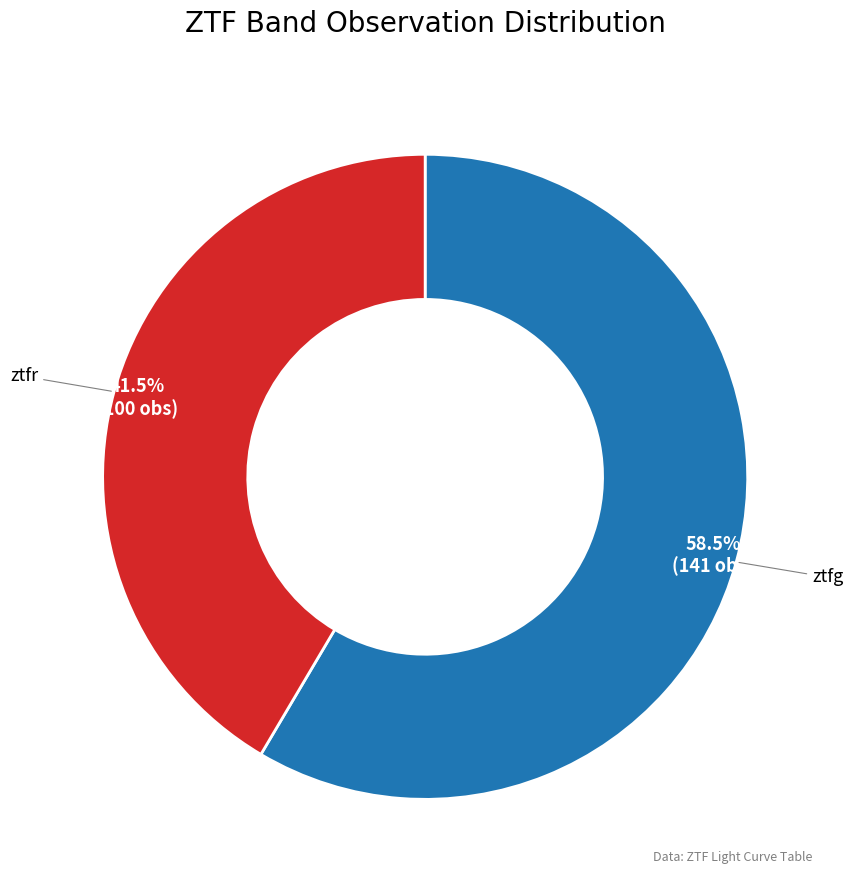

Does ztfr represent more than half of the total?

No